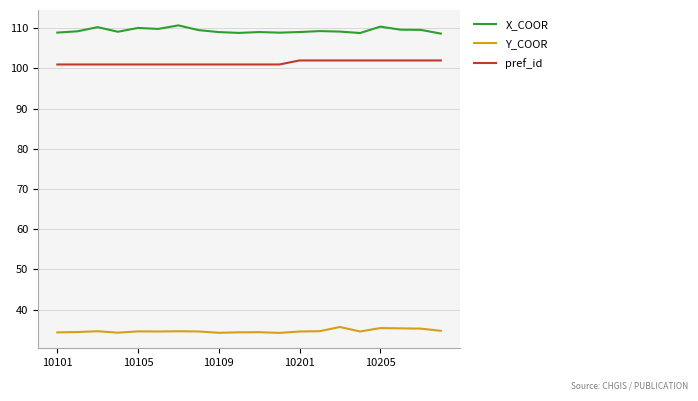

What is the smallest value displayed?

34.2